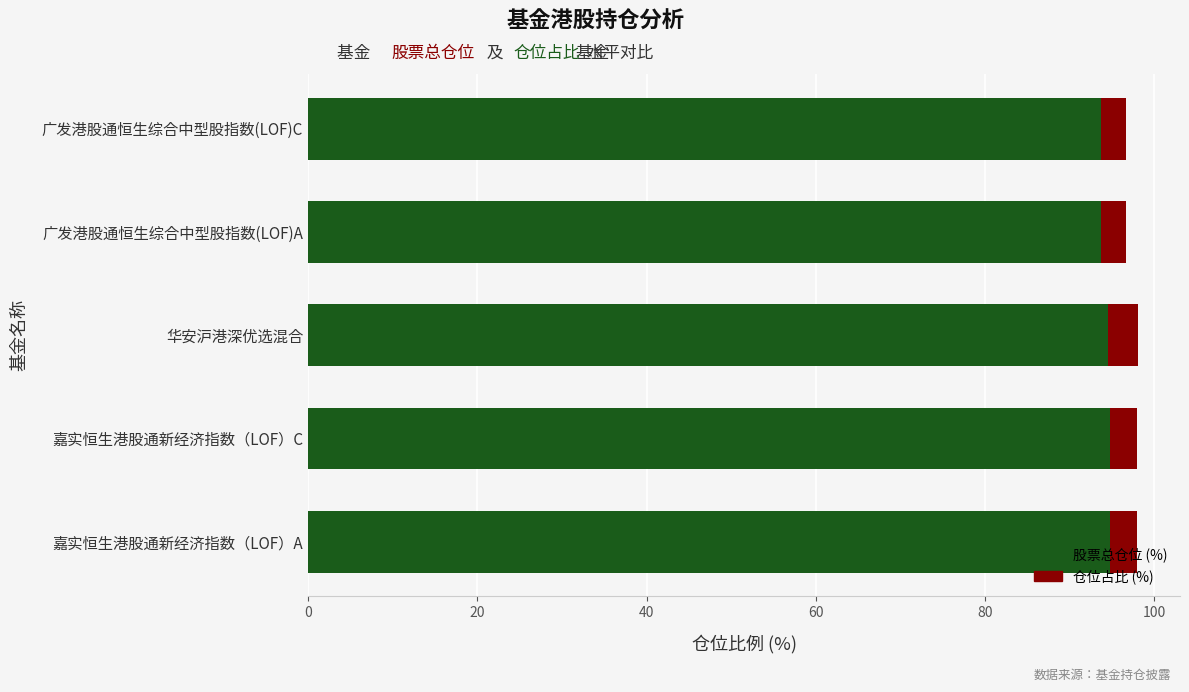

What is the total value across all series at 广发港股通恒生综合中型股指数(LOF)A?

96.6